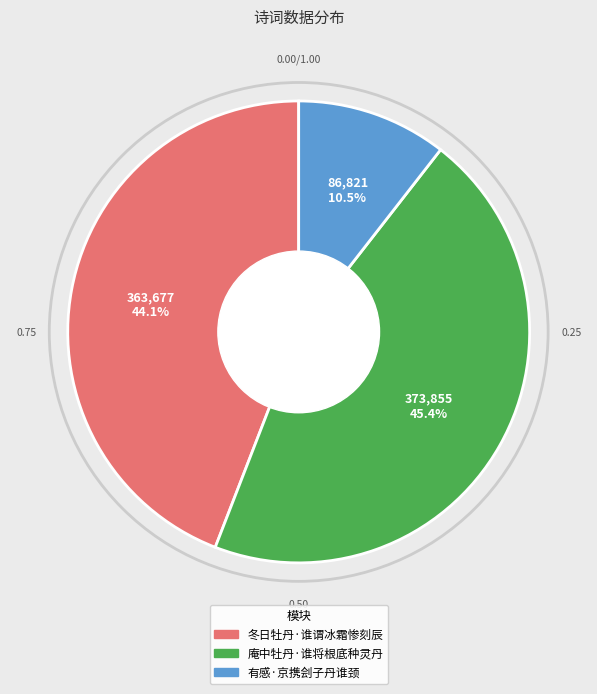

Count the number of slices in the pie.

3